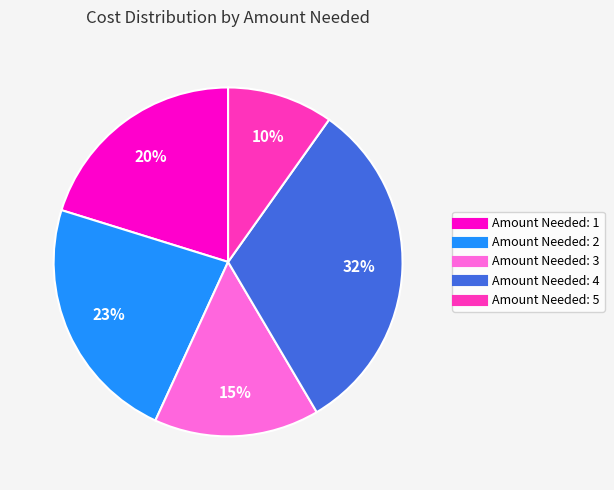

To the nearest percent, what is the average slice percentage?

20%